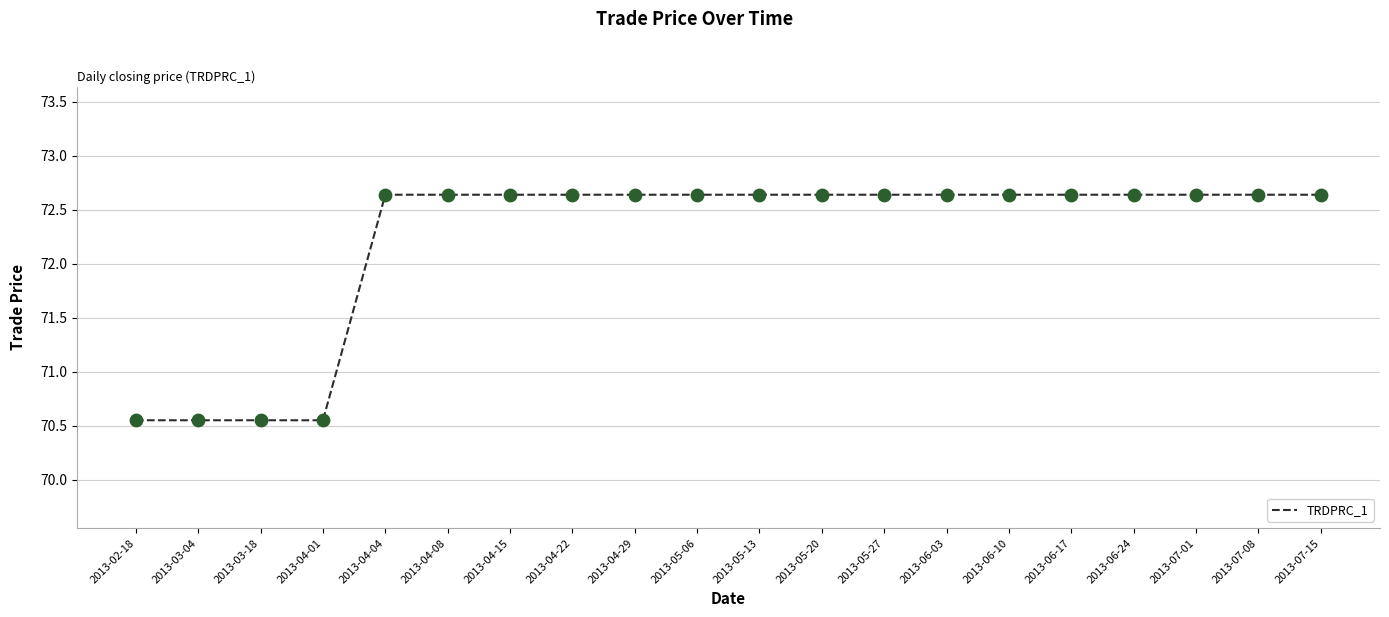

What is the change in value from 2013-04-01 to 2013-05-13?

+2.1